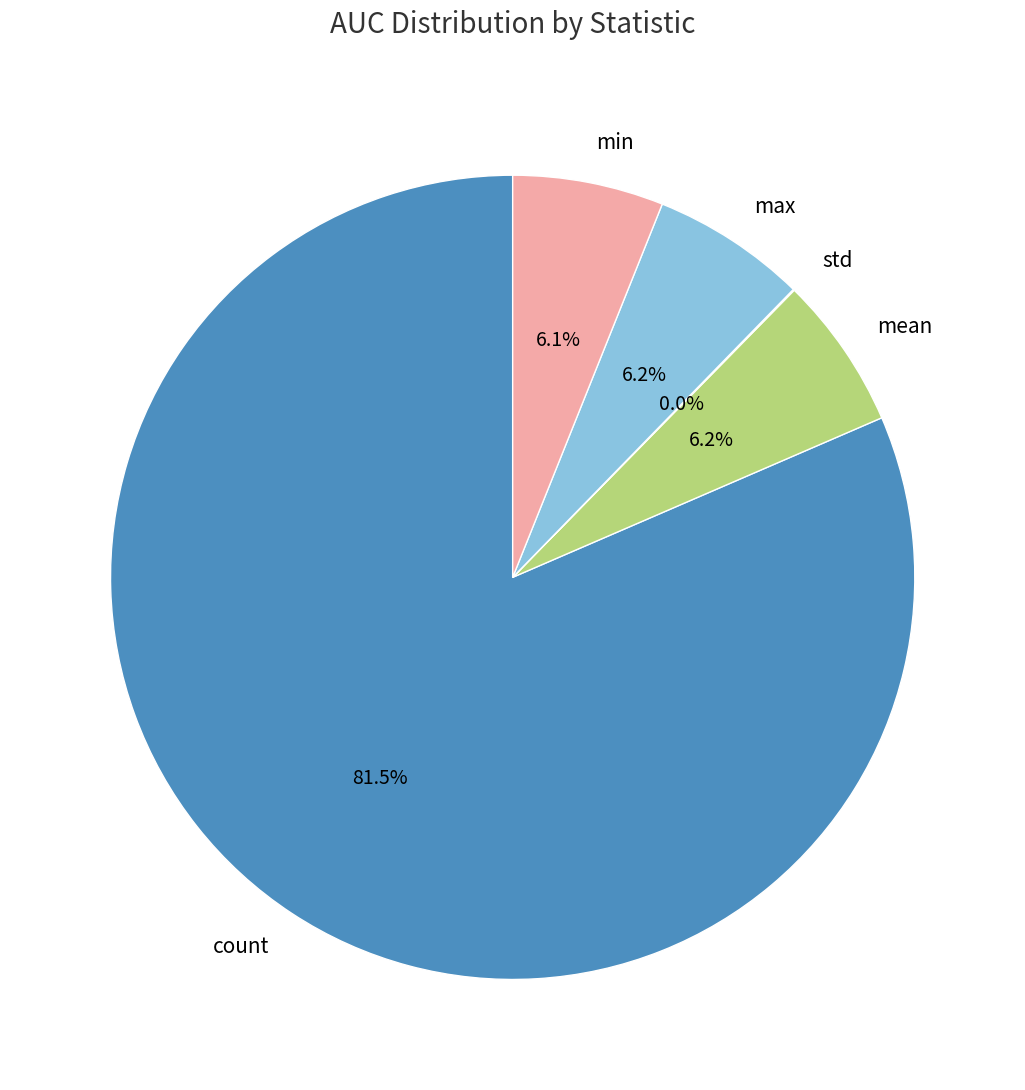

Combined, do min and mean account for over 50%?

No